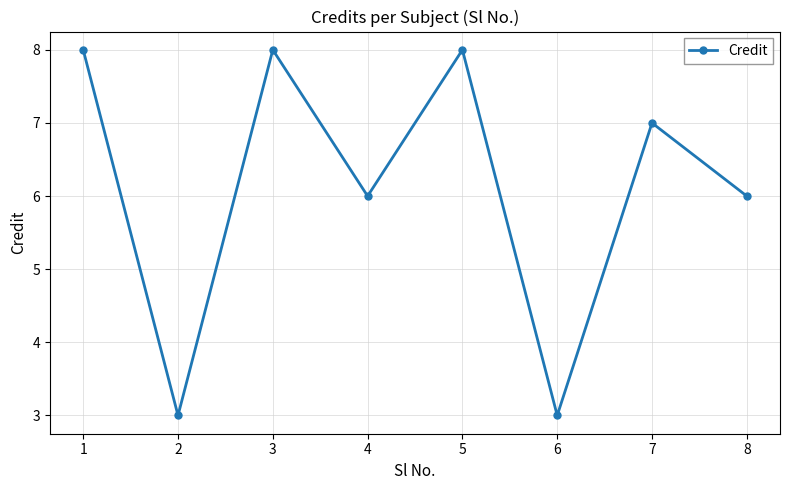

What is the approximate value at 2?

3